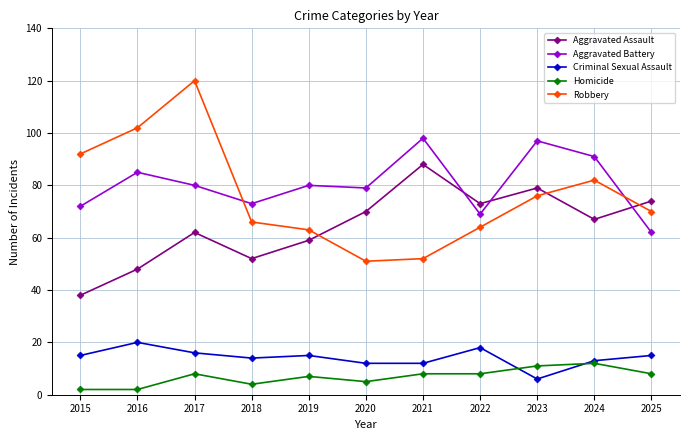

What is the value of the Aggravated Assault point at the 9th from the left?

79